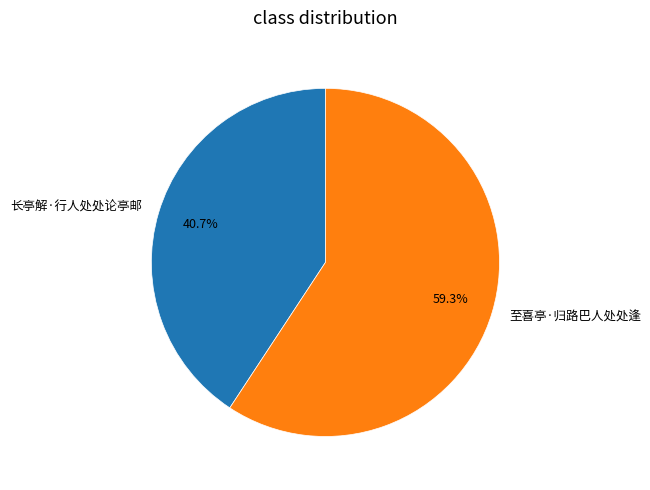

Combined, what portion of the pie is 至喜亭·归路巴人处处逢 and 长亭解·行人处处论亭邮?

100.0%